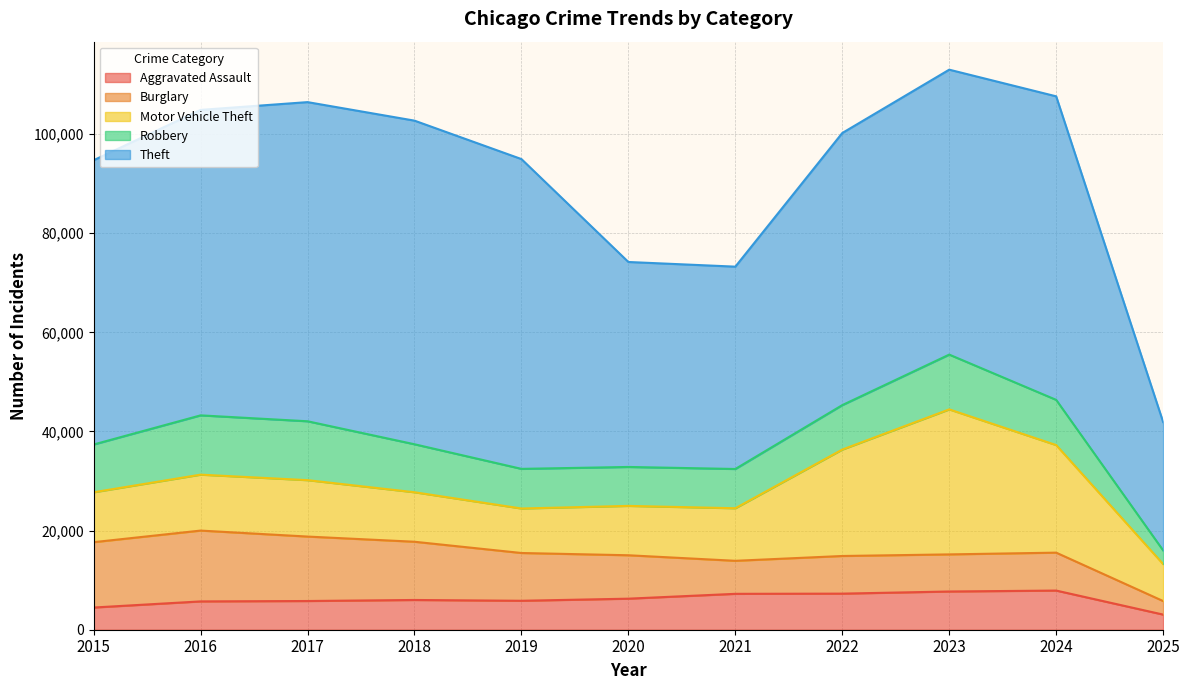

At which category is the sum across all series the highest?

2023